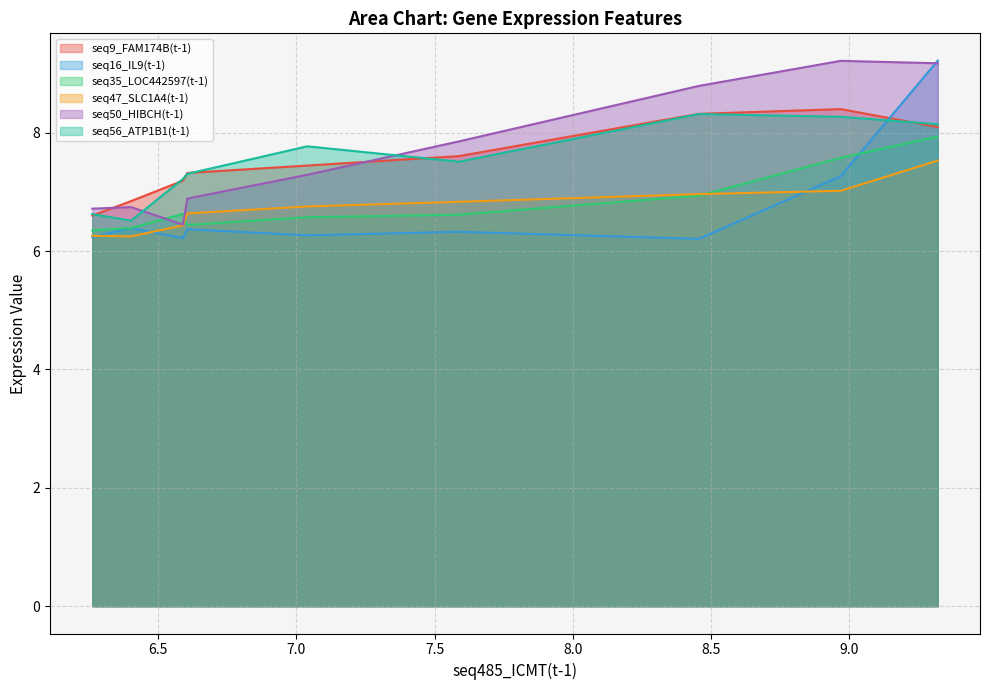

True or false: seq16_IL9(t-1) and seq56_ATP1B1(t-1) intersect in this chart.

True